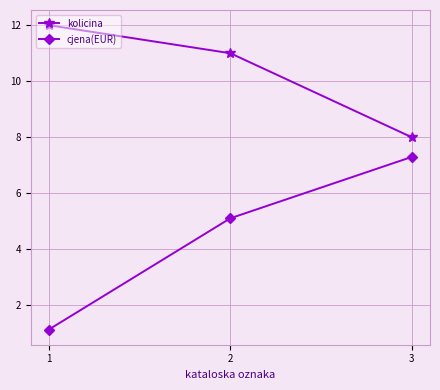

What is the sum of all cjena(EUR) values?

13.6